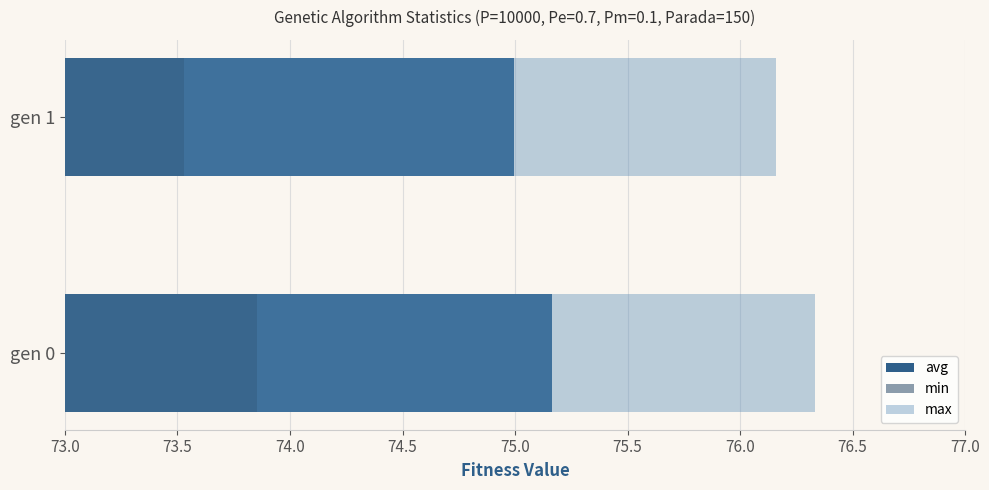

Which series has the widest spread of values?

min